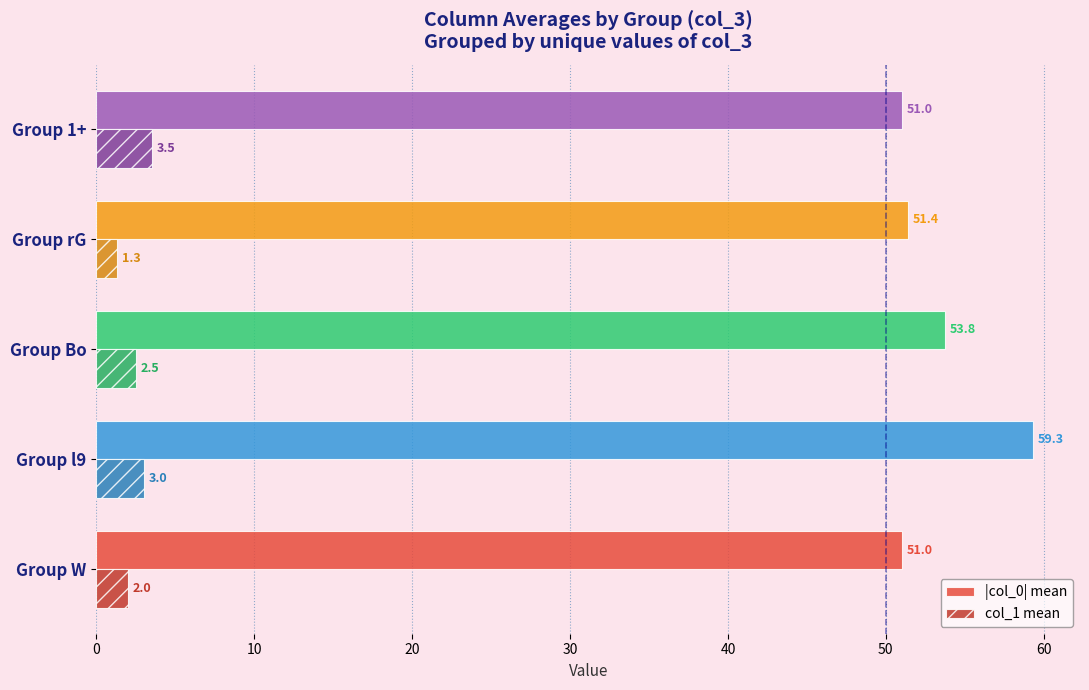

Between Group W and Group l9, which series saw the biggest shift?

|col_0| mean